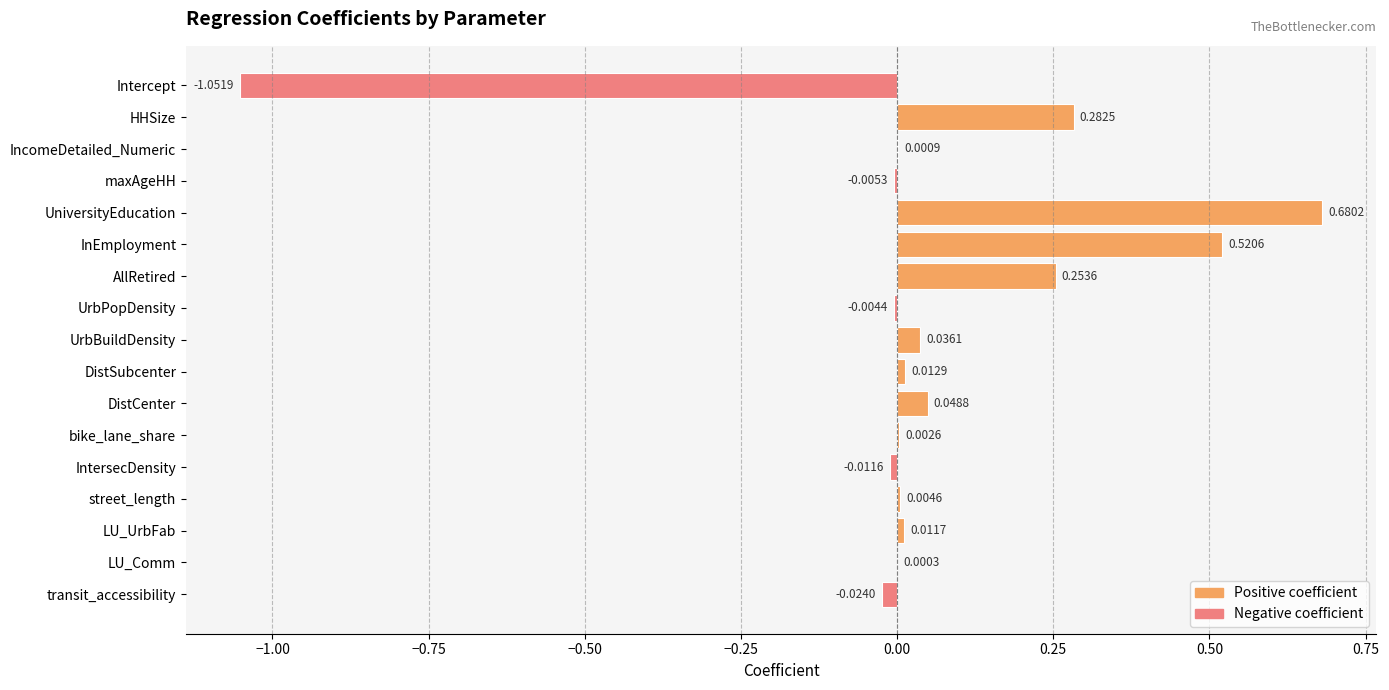

Which category has the highest value across all series?

UniversityEducation